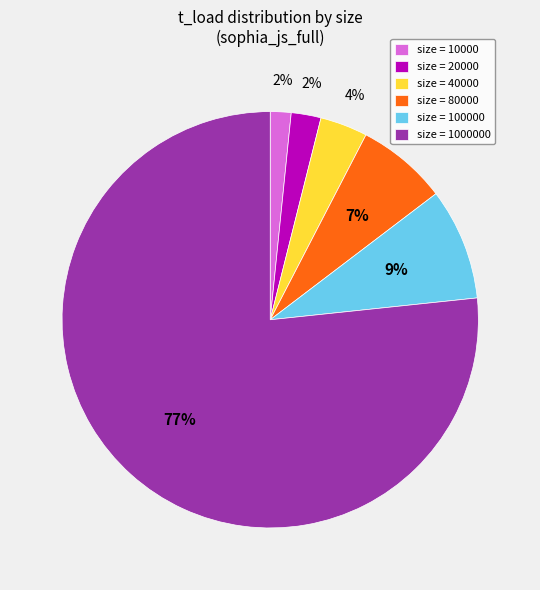

Is the sum of size = 100000 and size = 40000 greater than half?

No